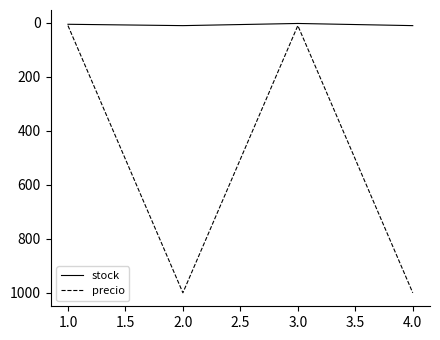

Rank the series by their maximum value, from highest to lowest.

precio, stock